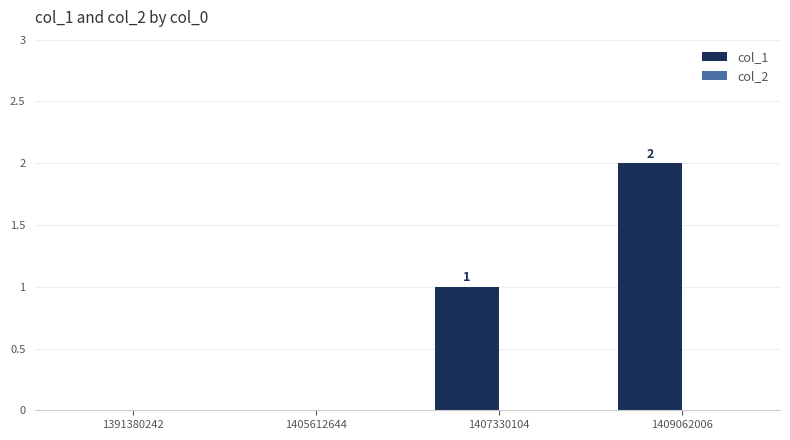

Between 1391380242 and 1409062006, which is larger?

1409062006